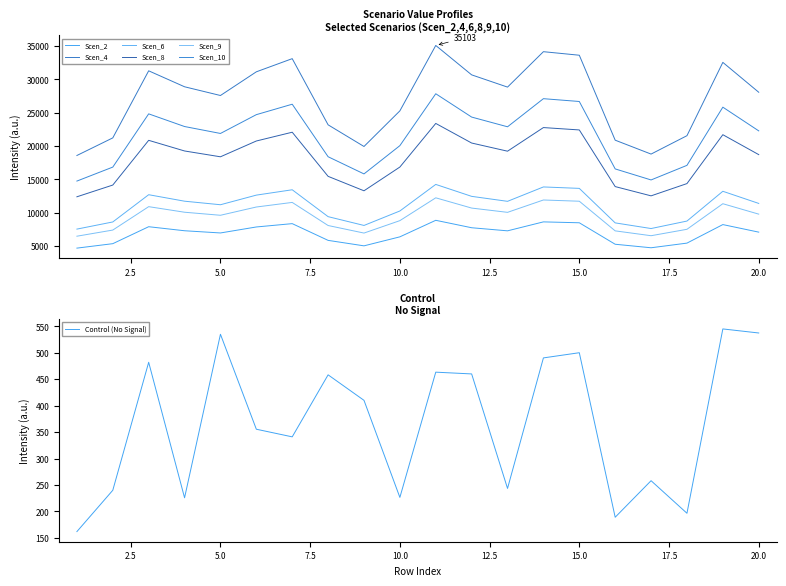

Which category has the highest value in the Scen_2 series?

11